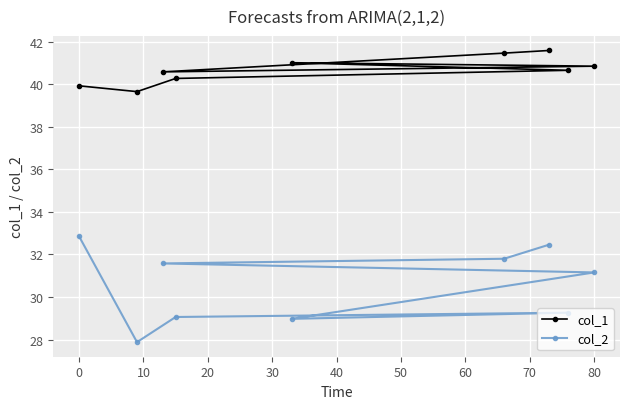

What are all the series names shown in the legend?

col_1, col_2